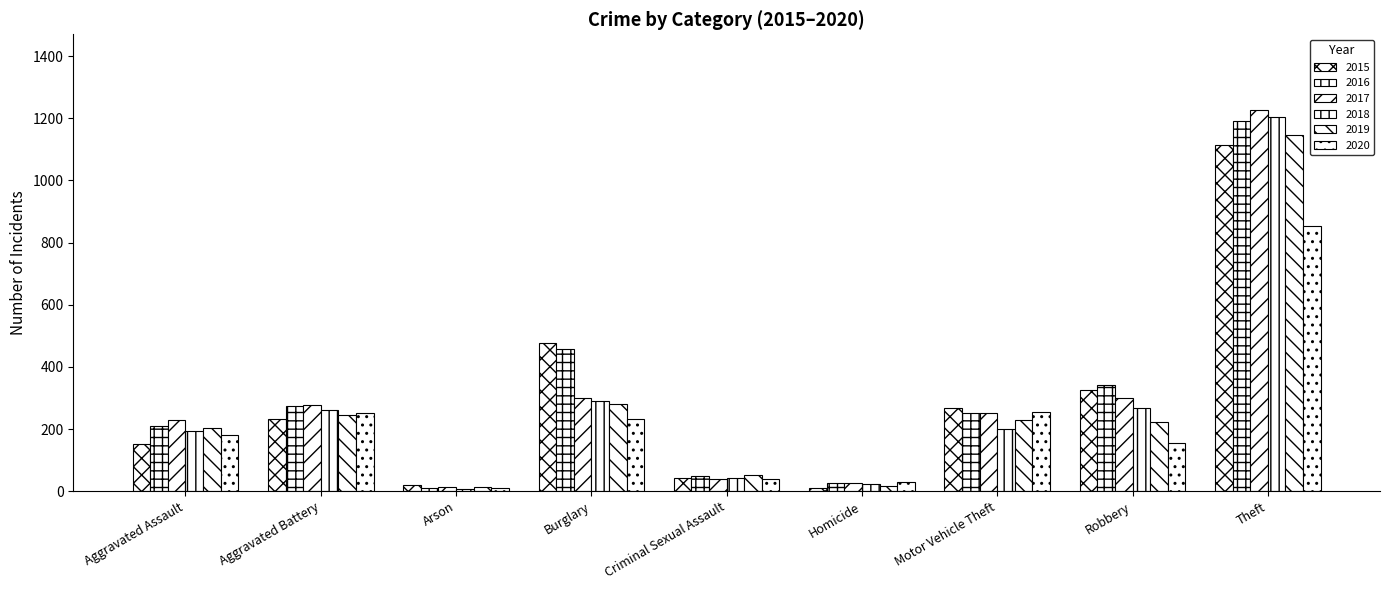

How many distinct data groups are displayed?

6